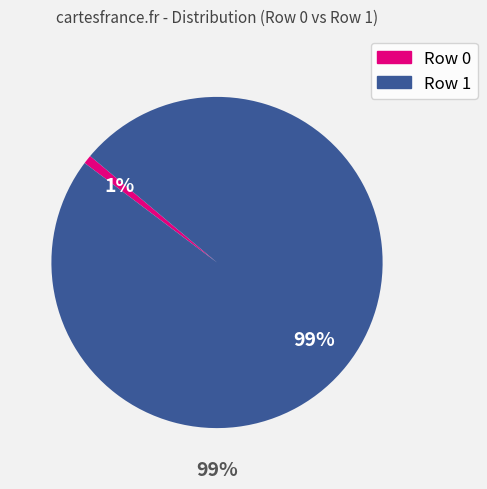

What percentage is the Row 0 slice, to the nearest percent?

1%